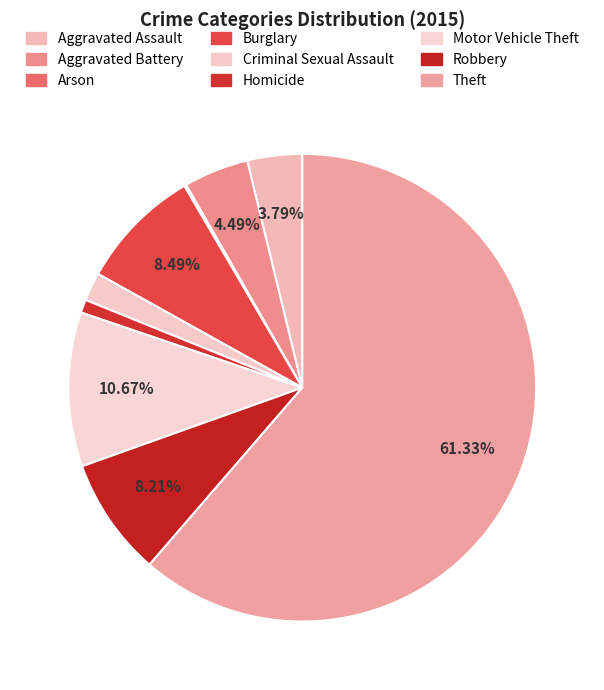

Count the number of slices in the pie.

9